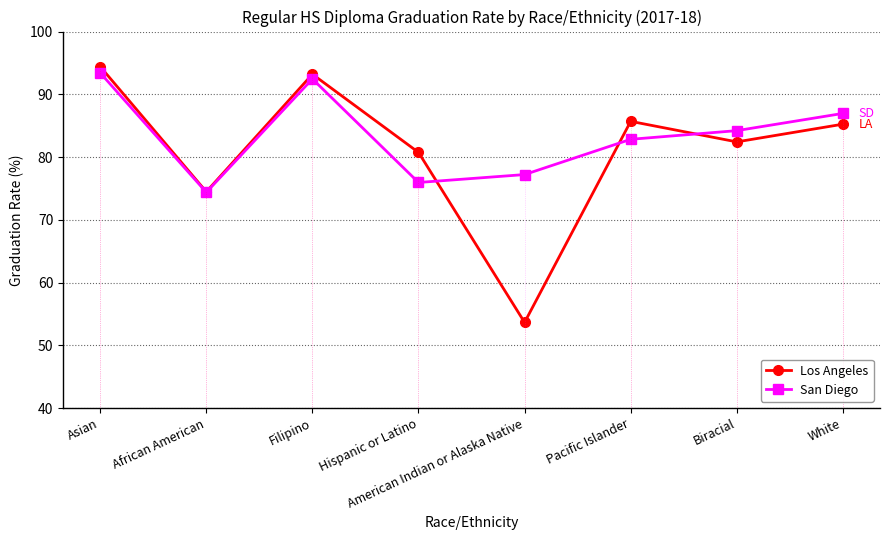

What are all the series names shown in the legend?

Los Angeles, San Diego